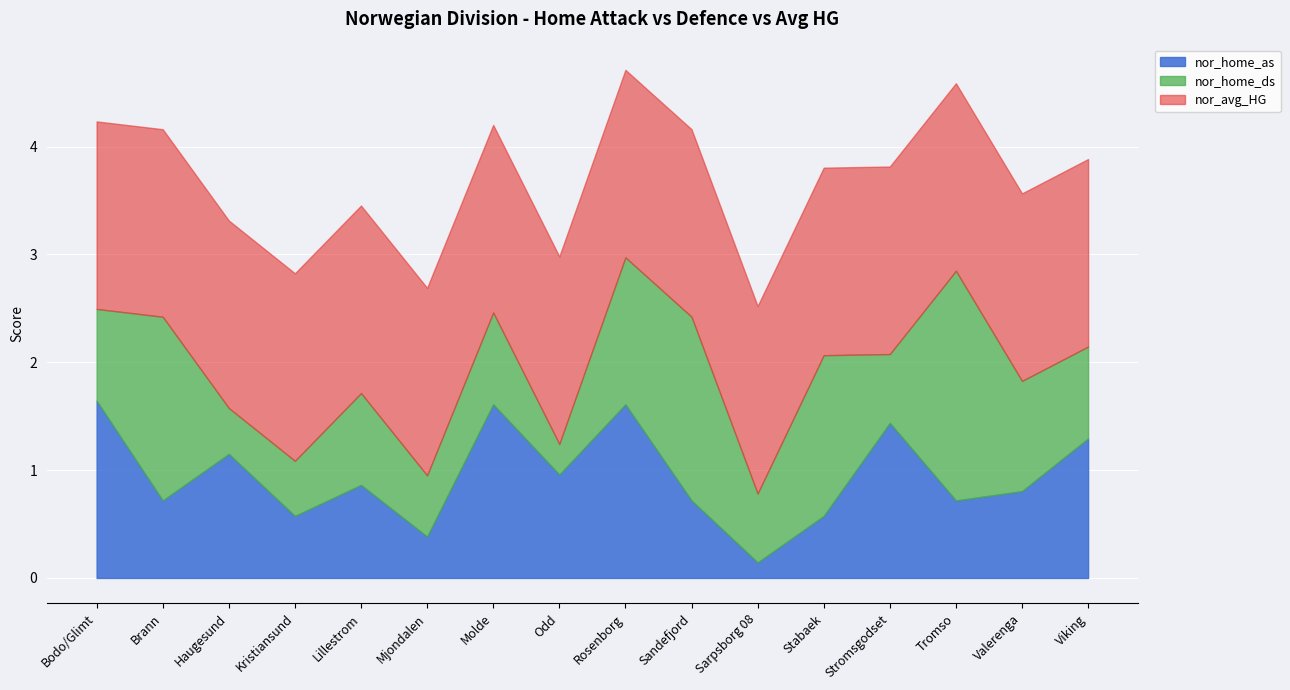

Reading right to left, transcribe all the data shown in this chart.

nor_home_as: Viking=1.3	Valerenga=0.8	Tromso=0.7	Stromsgodset=1.4	Stabaek=0.6	Sarpsborg 08=0.1	Sandefjord=0.7	Rosenborg=1.6	Odd=1.0	Molde=1.6	Mjondalen=0.4	Lillestrom=0.9	Kristiansund=0.6	Haugesund=1.1	Brann=0.7	Bodo/Glimt=1.6
nor_home_ds: Viking=0.9	Valerenga=1.0	Tromso=2.1	Stromsgodset=0.6	Stabaek=1.5	Sarpsborg 08=0.6	Sandefjord=1.7	Rosenborg=1.4	Odd=0.3	Molde=0.9	Mjondalen=0.6	Lillestrom=0.9	Kristiansund=0.5	Haugesund=0.4	Brann=1.7	Bodo/Glimt=0.9
nor_avg_HG: Viking=1.7	Valerenga=1.7	Tromso=1.7	Stromsgodset=1.7	Stabaek=1.7	Sarpsborg 08=1.7	Sandefjord=1.7	Rosenborg=1.7	Odd=1.7	Molde=1.7	Mjondalen=1.7	Lillestrom=1.7	Kristiansund=1.7	Haugesund=1.7	Brann=1.7	Bodo/Glimt=1.7